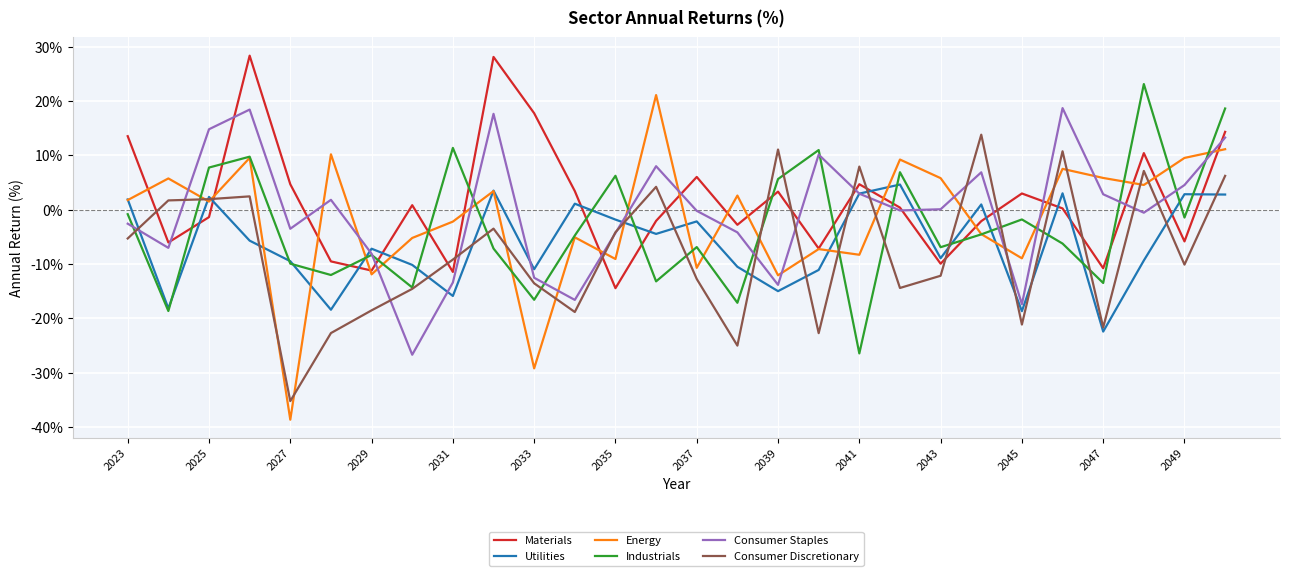

What is the maximum value for Utilities?

4.6